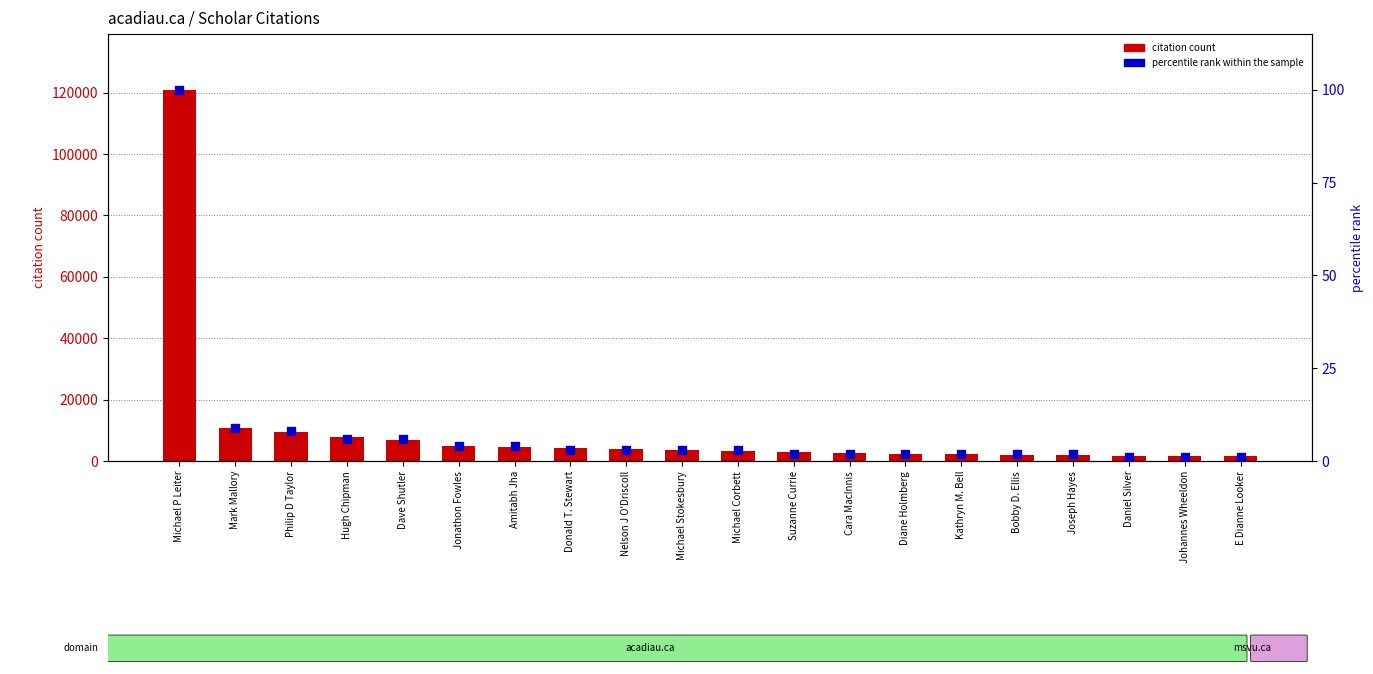

Which series has the widest spread of Y values?

citation count